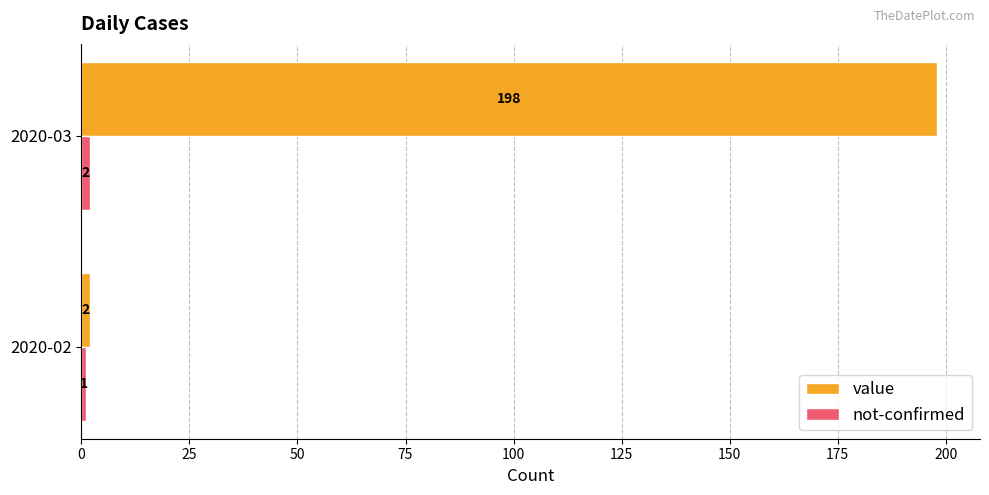

Which series has the widest spread of values?

value